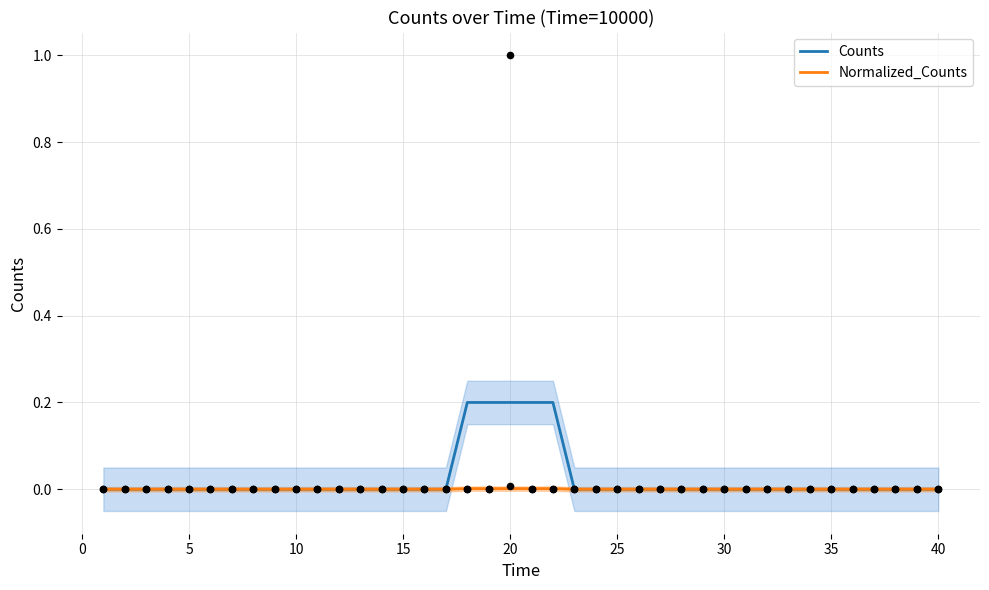

Is the value of Counts at 15 greater than the value of Normalized_Counts at 18?

No